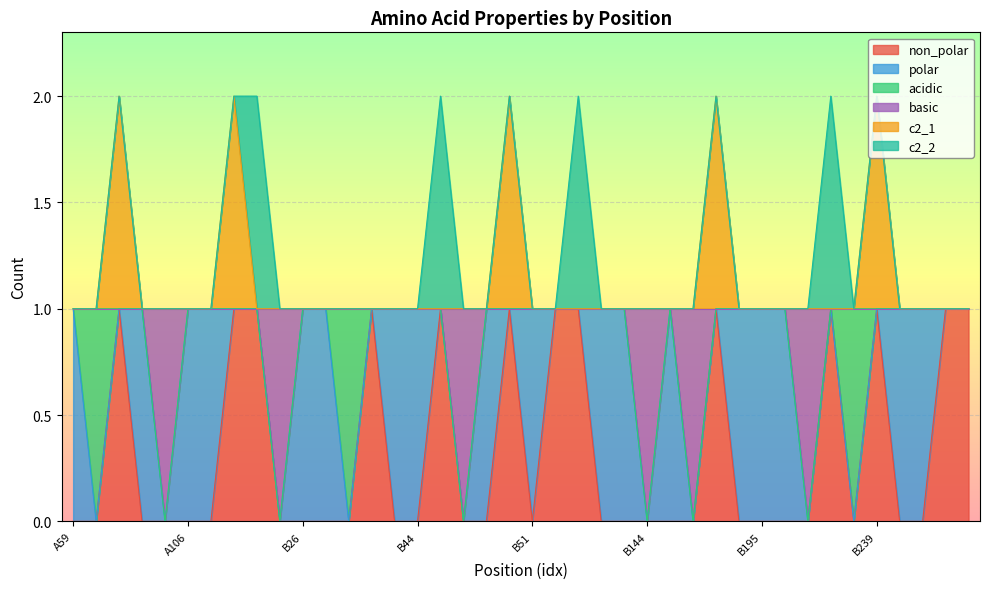

What is the label of the 15th point from the right?

B144